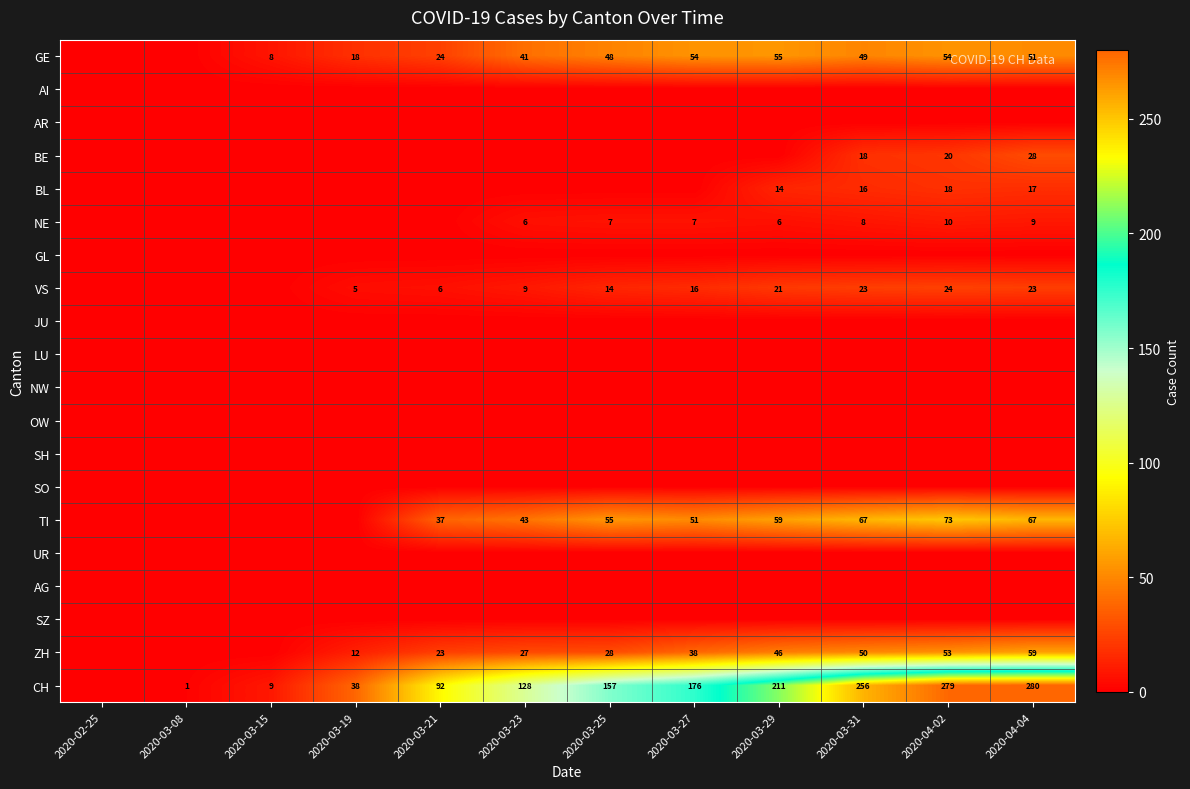

The TI series shows 59 at 2020-03-29. True or false?

True